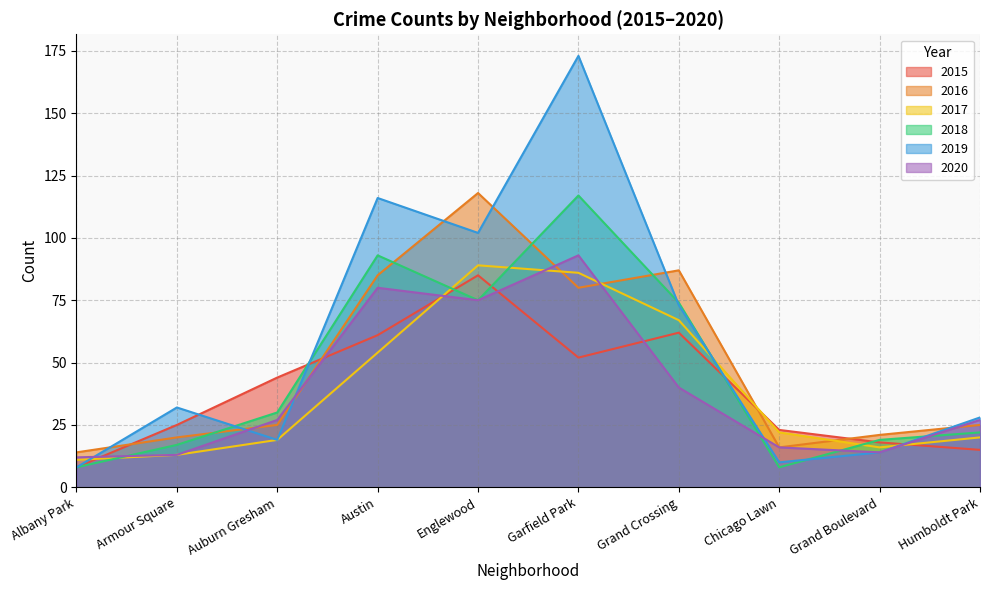

How many interior local peaks does the 2018 series have?

2